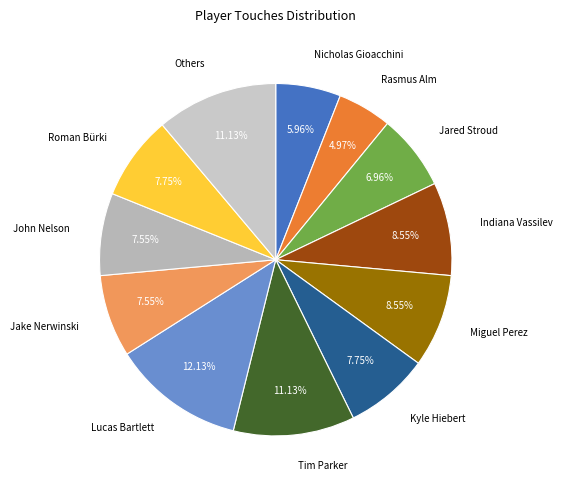

Which has a higher value, Nicholas Gioacchini or John Nelson?

John Nelson